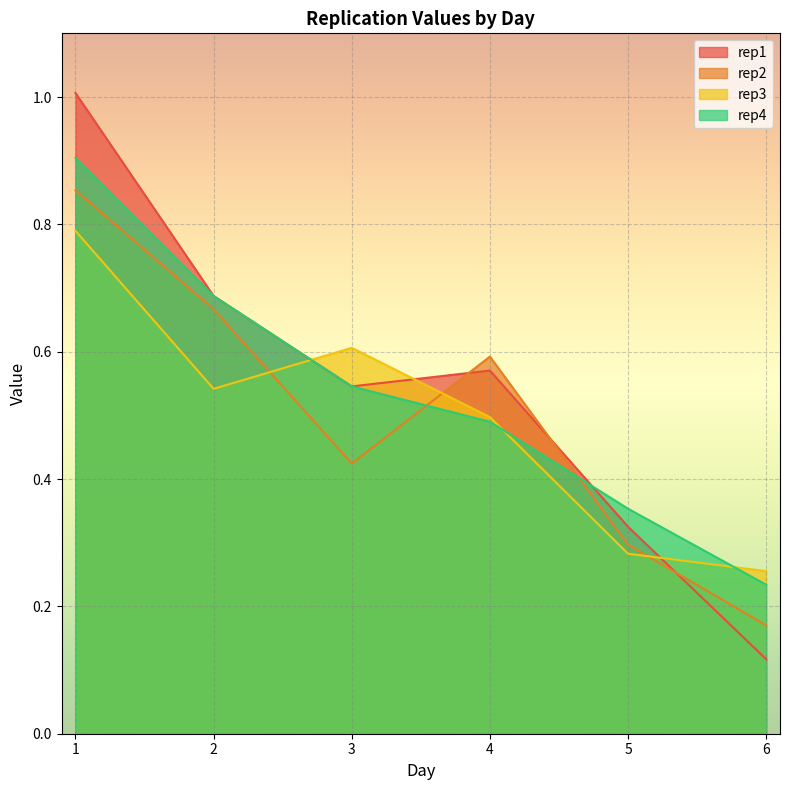

Where is the first local minimum for rep3?

2